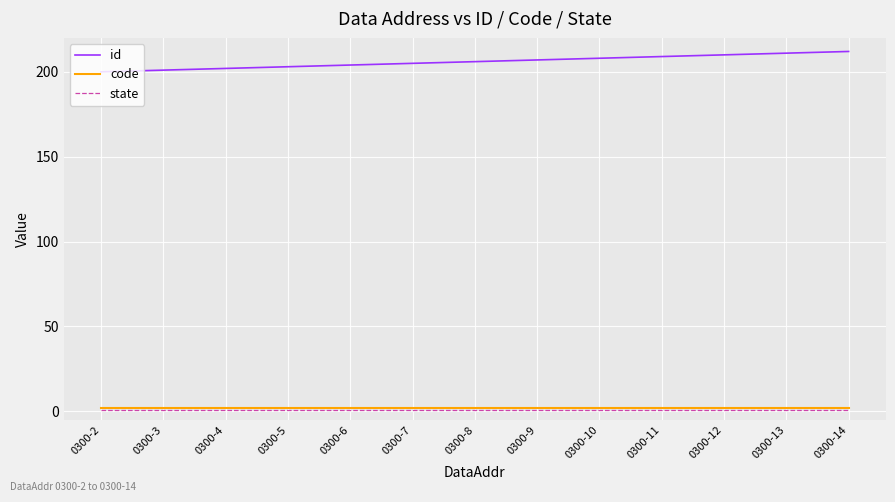

True or false: code and id cross at least once.

False